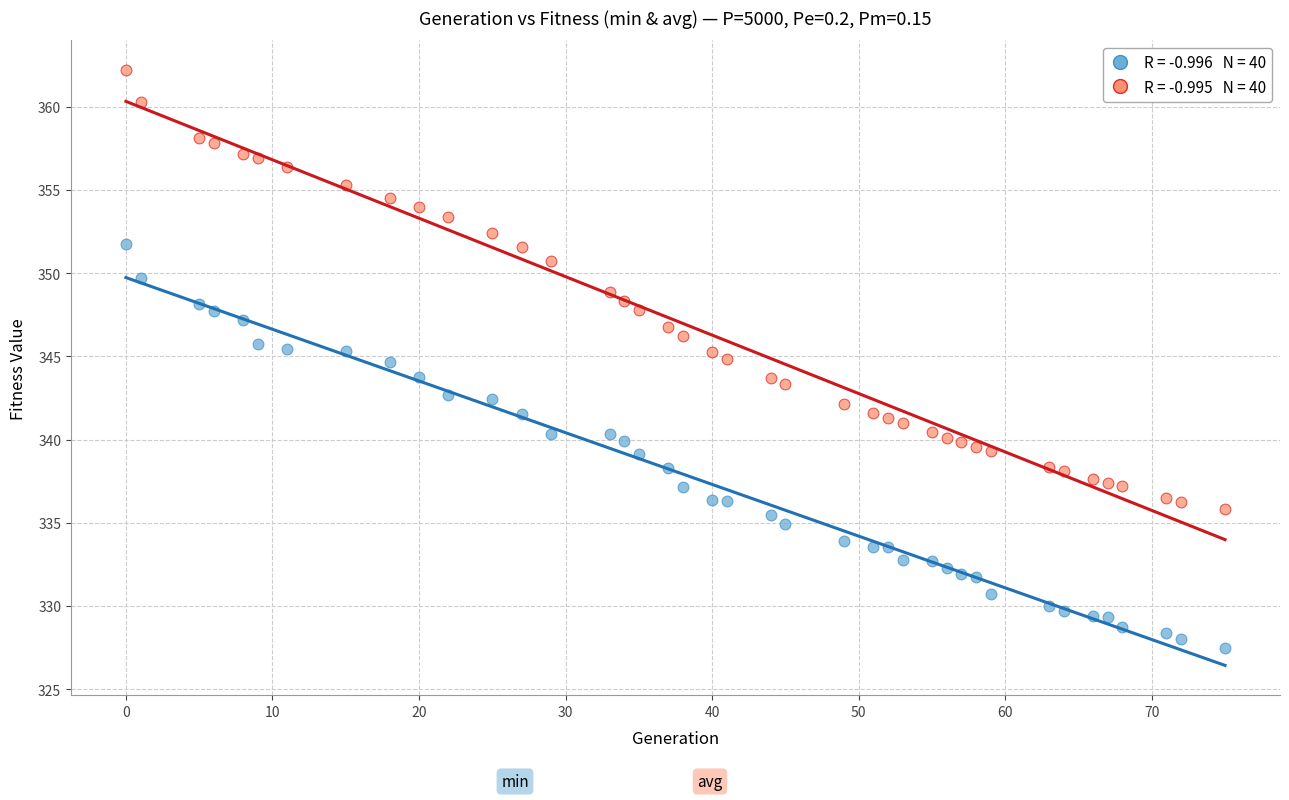

Across all data points, what is the range of Y values (max minus min)?

34.7